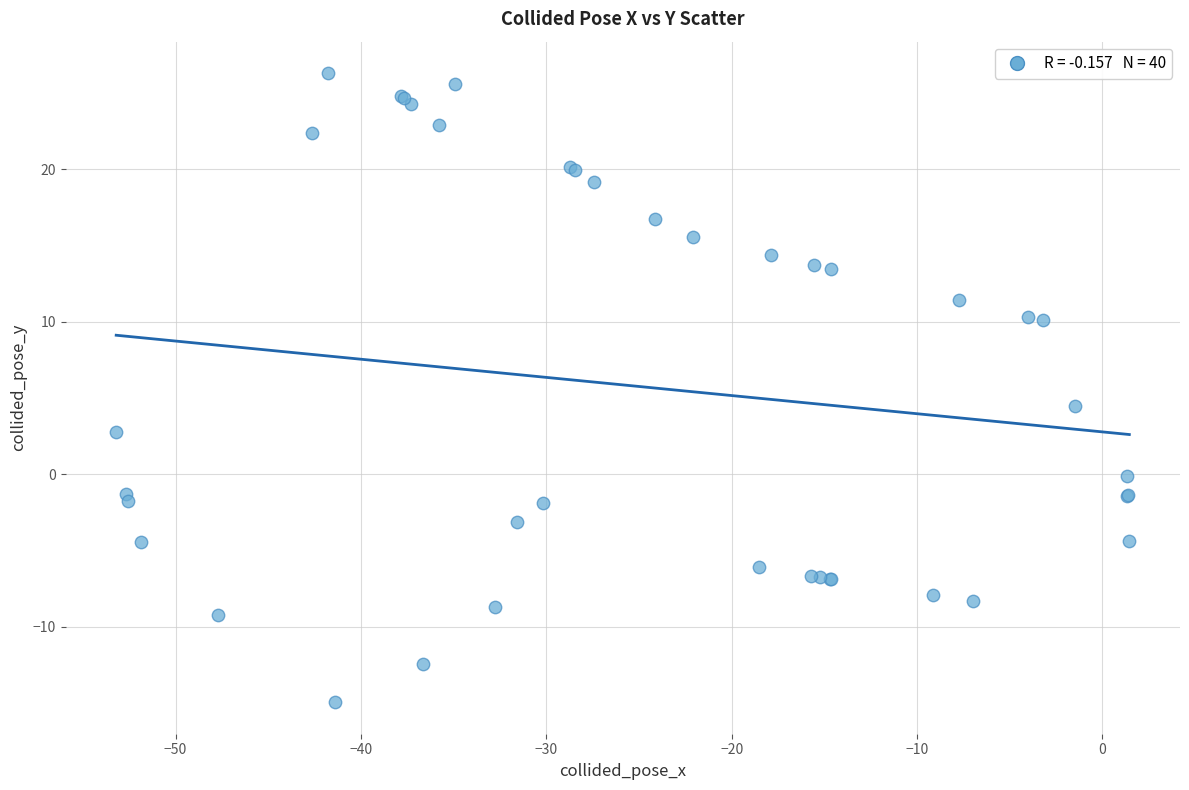

What Y value in the scatter plot is closest to 5?

4.5